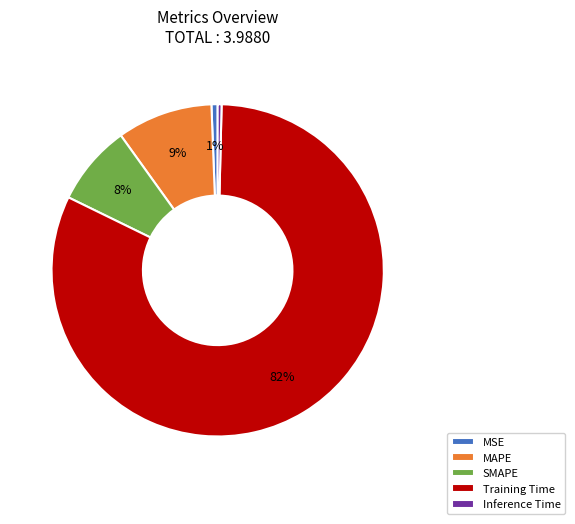

Is it true that MSE is 1% of the pie?

True